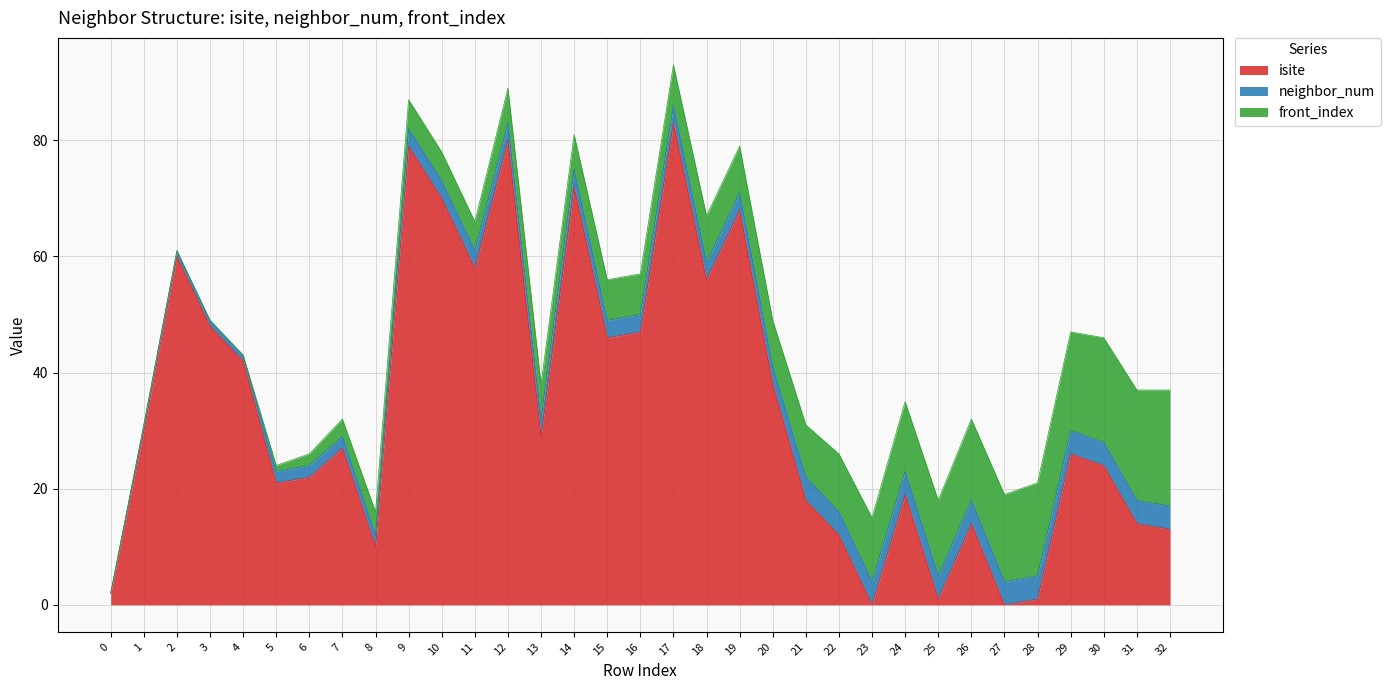

The neighbor_num series shows 1 at 2. True or false?

True